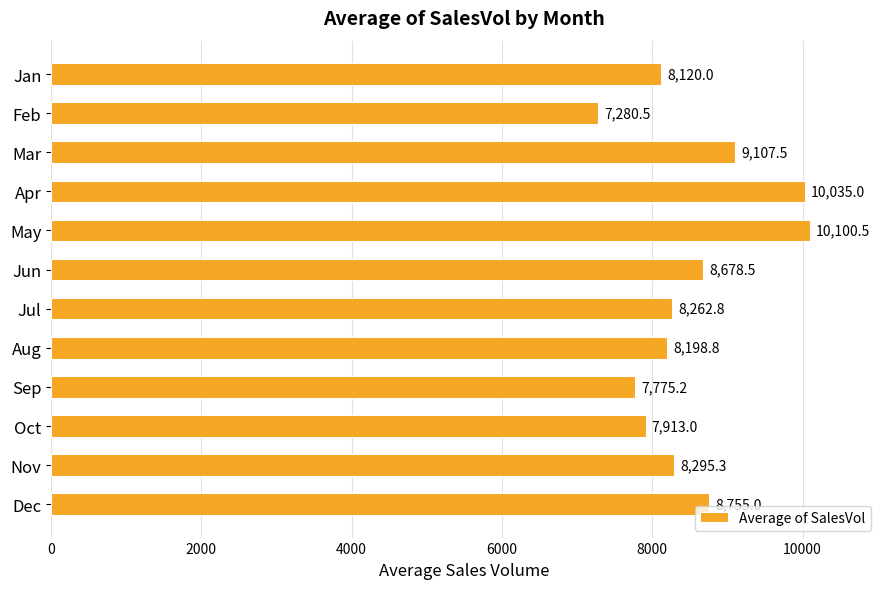

Rank the categories by value from highest to lowest.

May, Apr, Mar, Dec, Jun, Nov, Jul, Aug, Jan, Oct, Sep, Feb